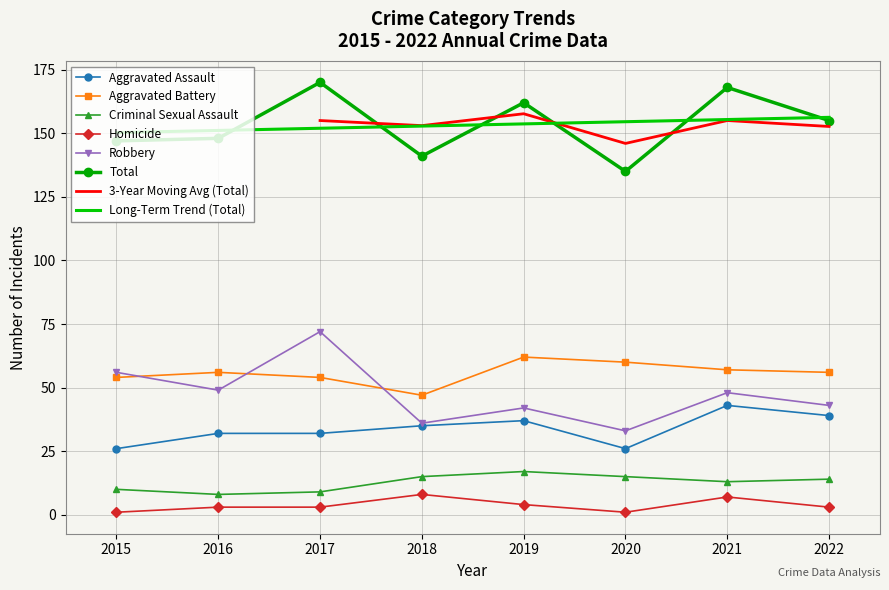

Reading left to right, what are all the values shown in this chart?

Aggravated Assault: 26	32	32	35	37	26	43	39
Aggravated Battery: 54	56	54	47	62	60	57	56
Criminal Sexual Assault: 10	8	9	15	17	15	13	14
Homicide: 1	3	3	8	4	1	7	3
Robbery: 56	49	72	36	42	33	48	43
Total: 147	148	170	141	162	135	168	155